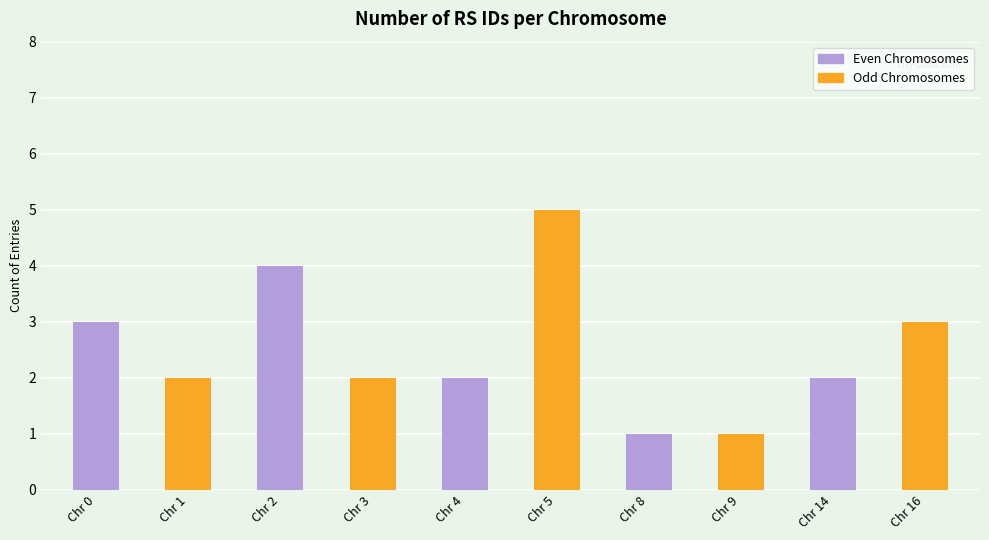

What is the approximate value at Chr 4?

2